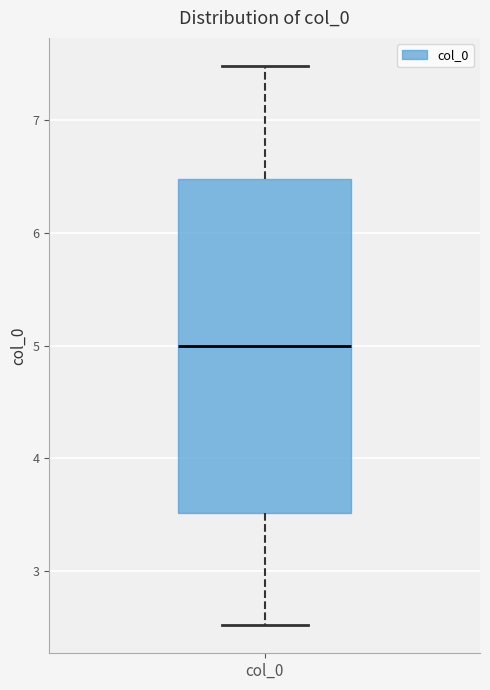

Transcribe this box plot: give where the median line is, the range the box spans, and where the two whiskers end, as read against the y-axis. The values are not printed on the chart, so give them approximately, as read against the axis.

median 5.0, box 3.5 to 6.5, whiskers 2.5 to 7.5